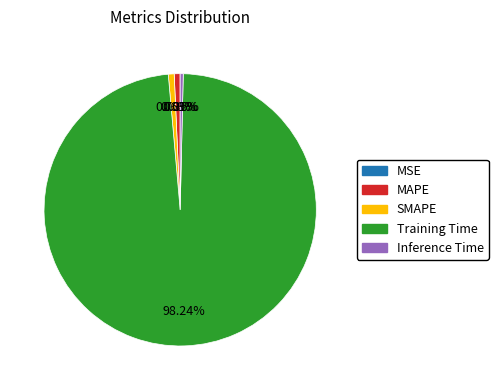

Which slice is the largest?

Training Time